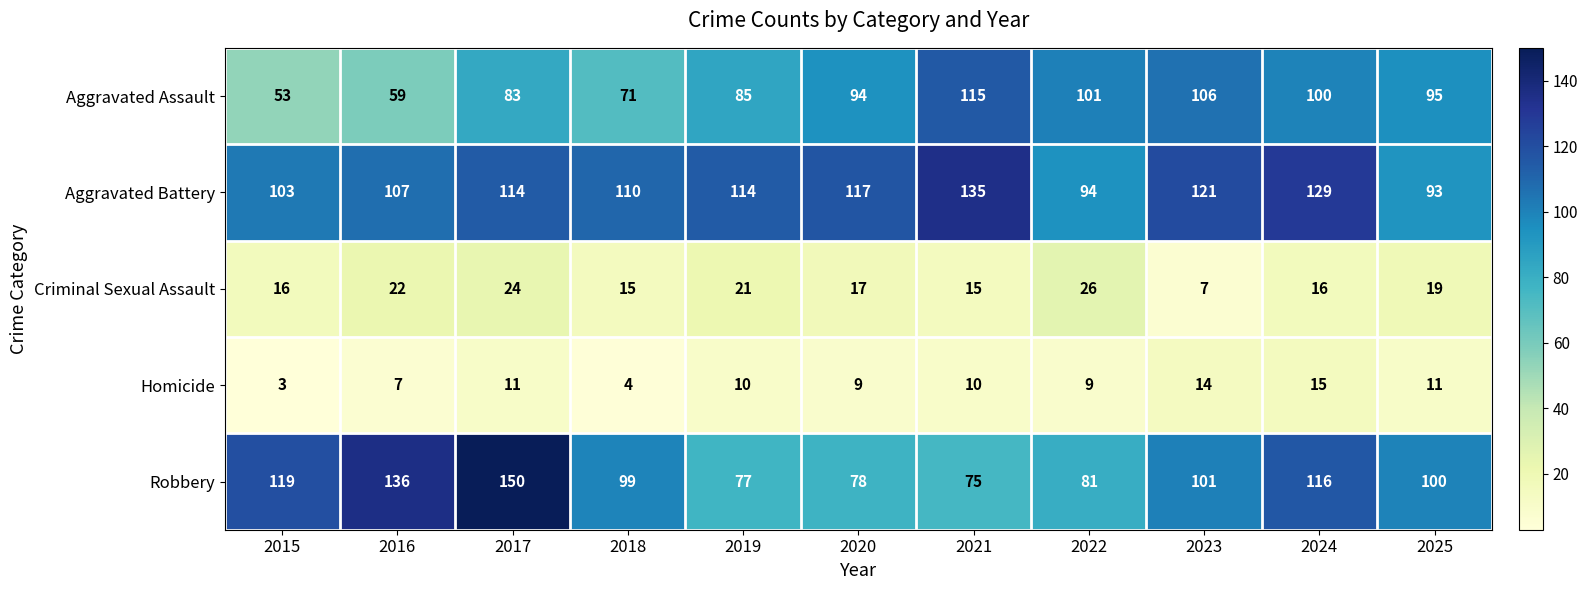

What is the sum of all Homicide values?

103